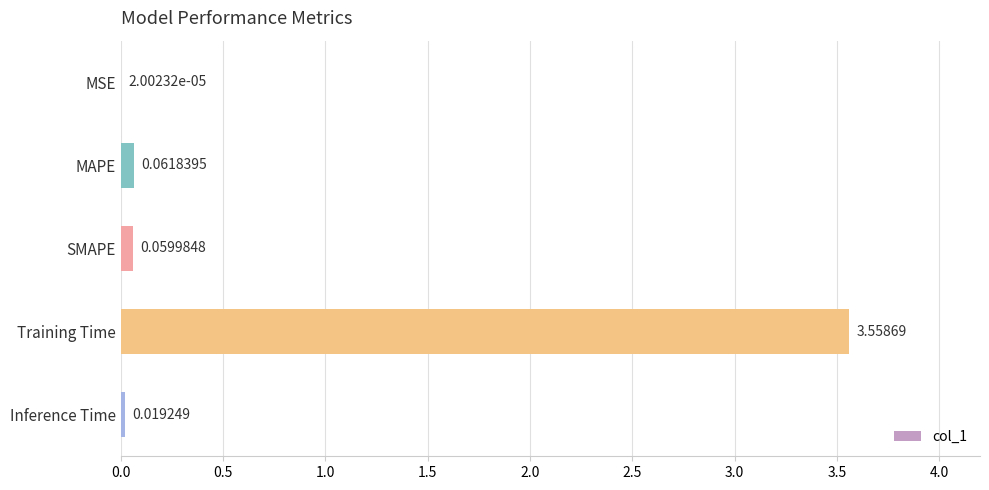

What is the sum of all values?

3.7